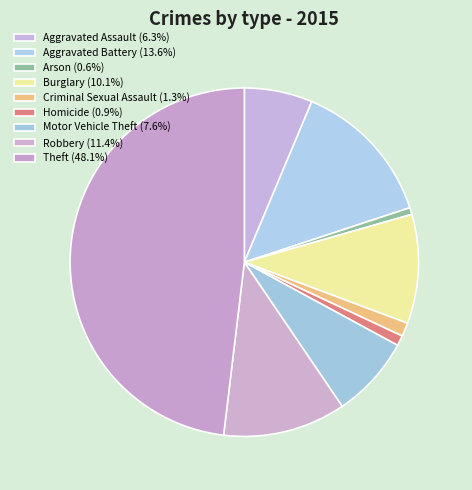

Do Aggravated Assault and Aggravated Battery together represent more than half of the pie?

No